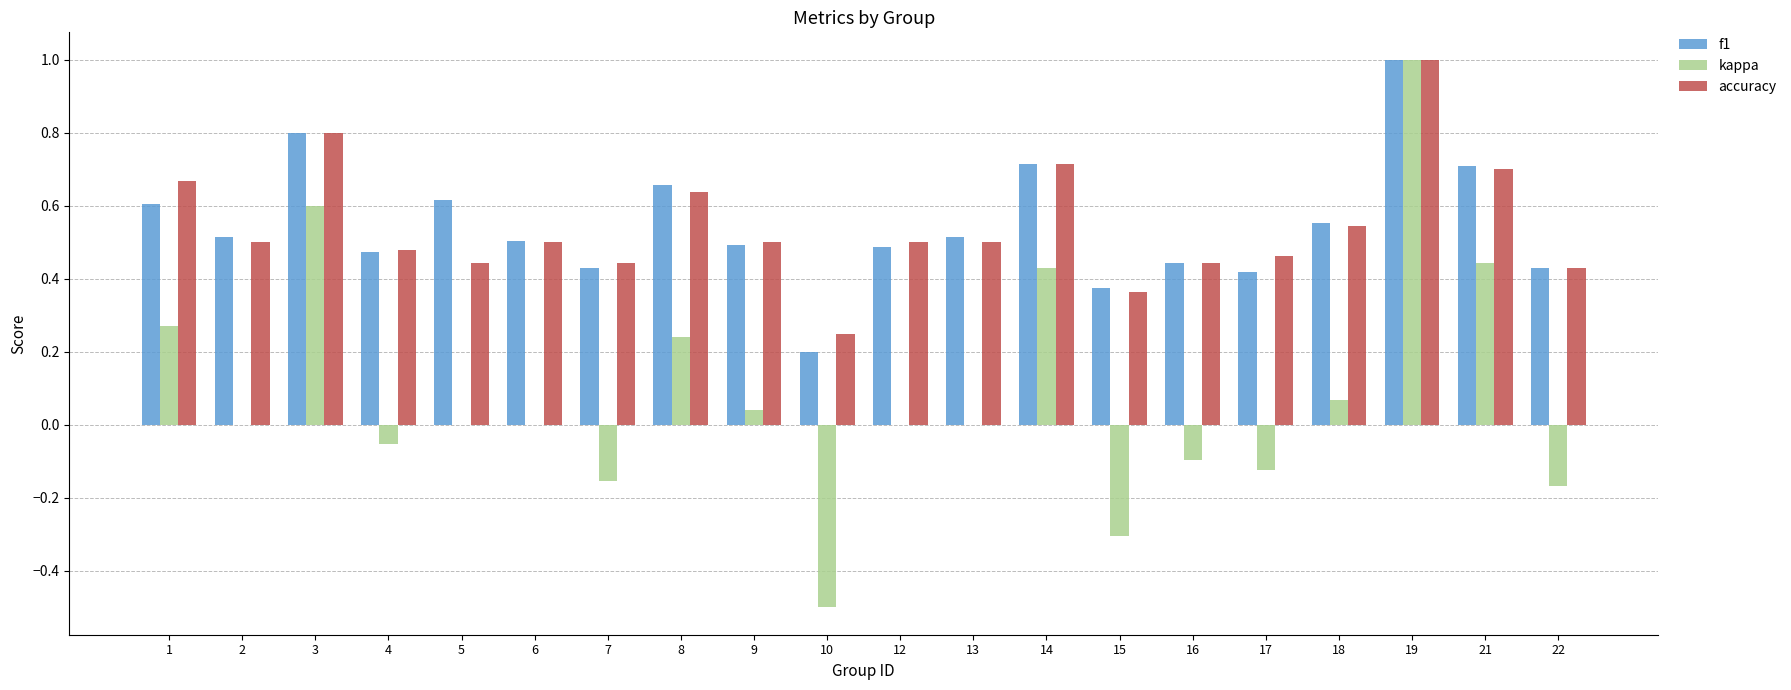

What are all the series names shown in the legend?

f1, kappa, accuracy